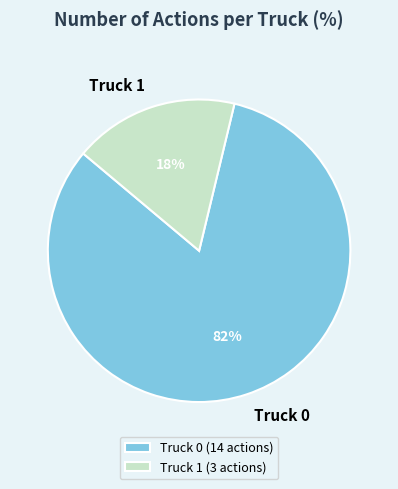

Which has a higher value, Truck 0 or Truck 1?

Truck 0